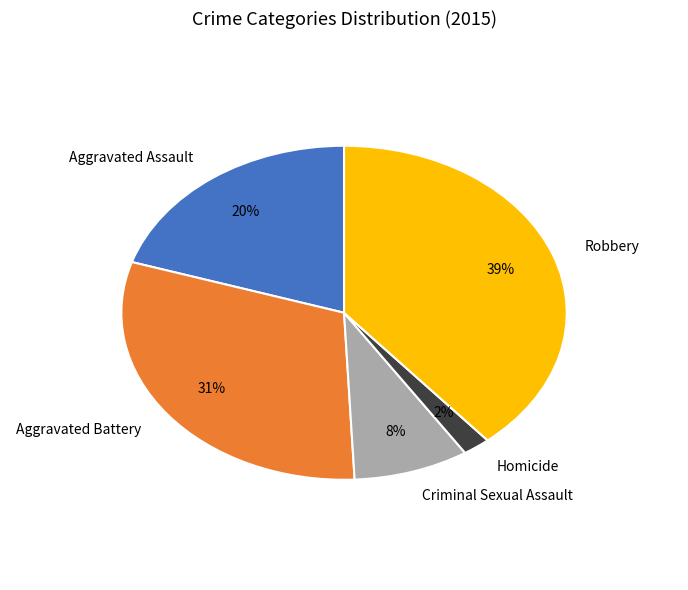

To the nearest percent, what portion does Aggravated Assault represent?

20%